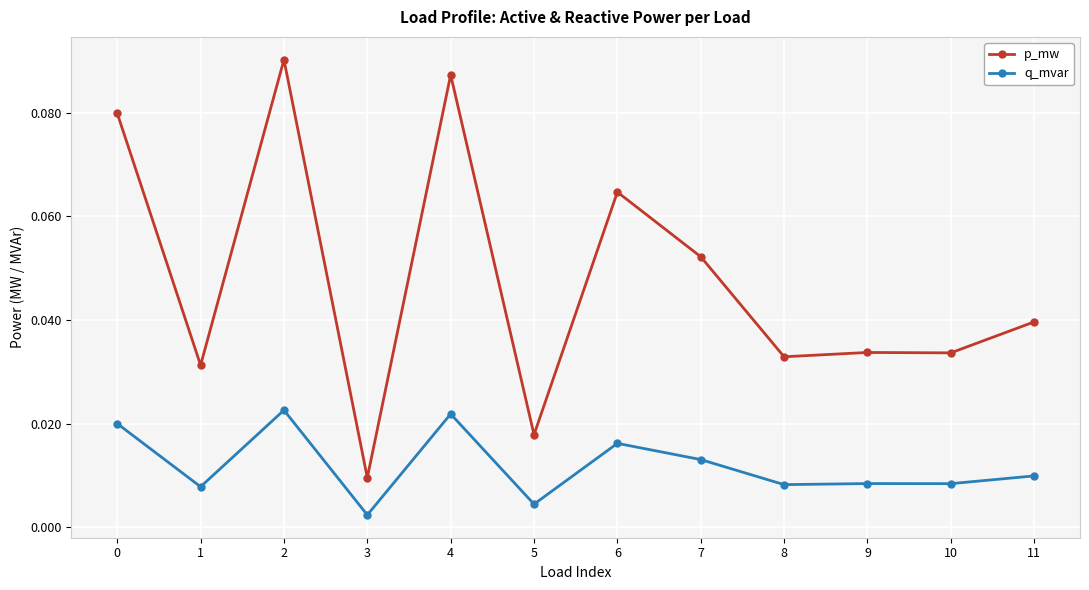

Which series has the largest range (max minus min)?

p_mw